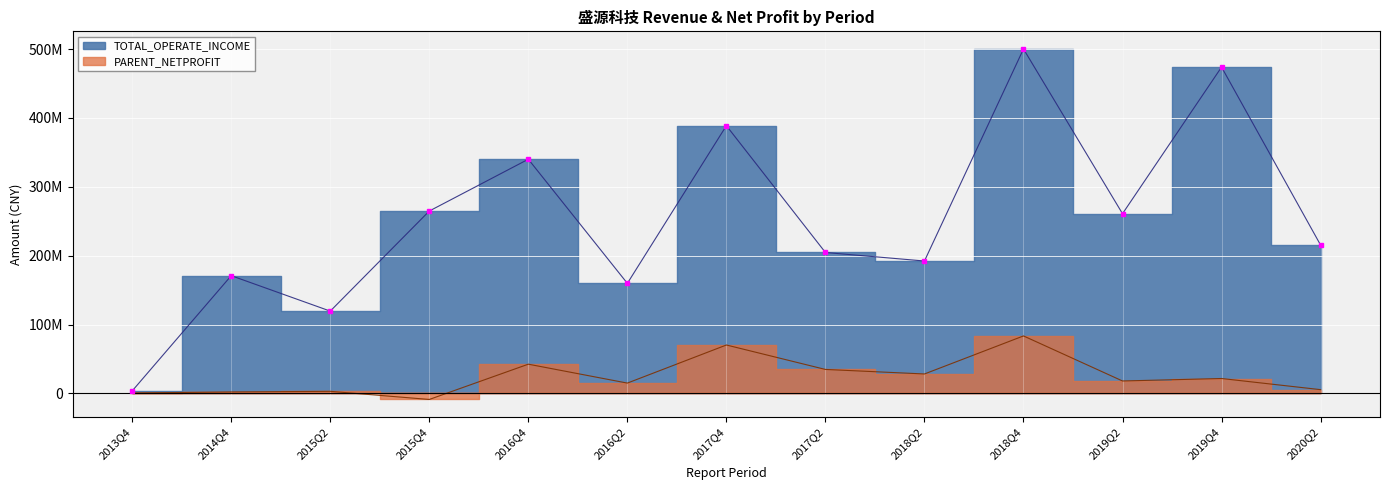

Is it true that PARENT_NETPROFIT equals 15282614.4 at 2016Q4?

False